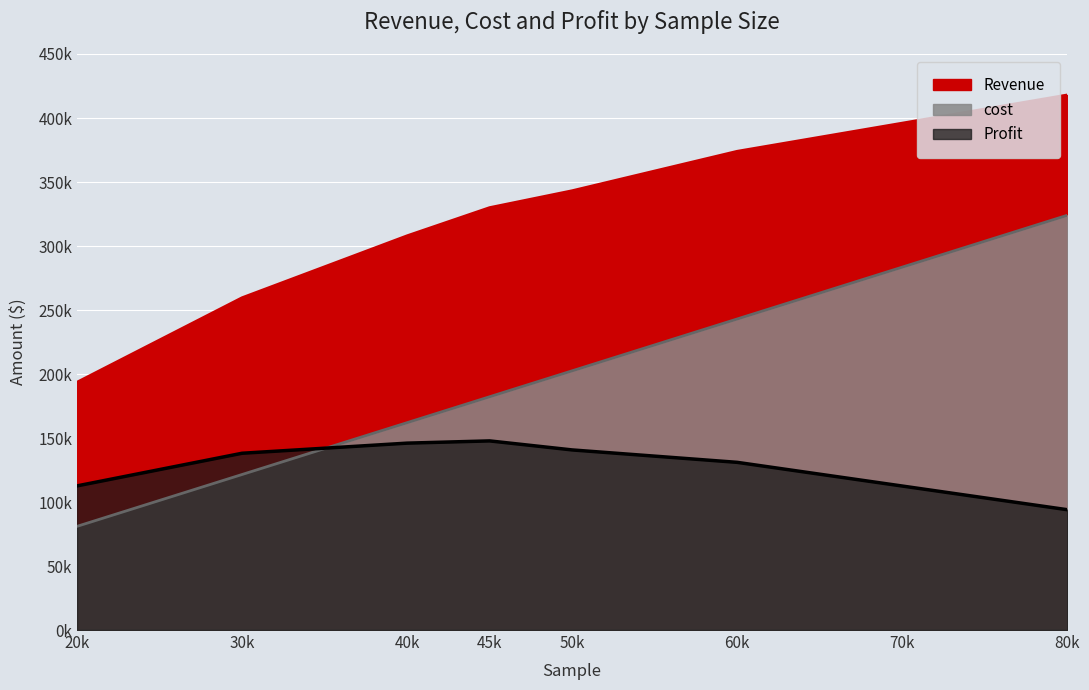

True or false: Revenue has more than 0 interior local peaks.

False